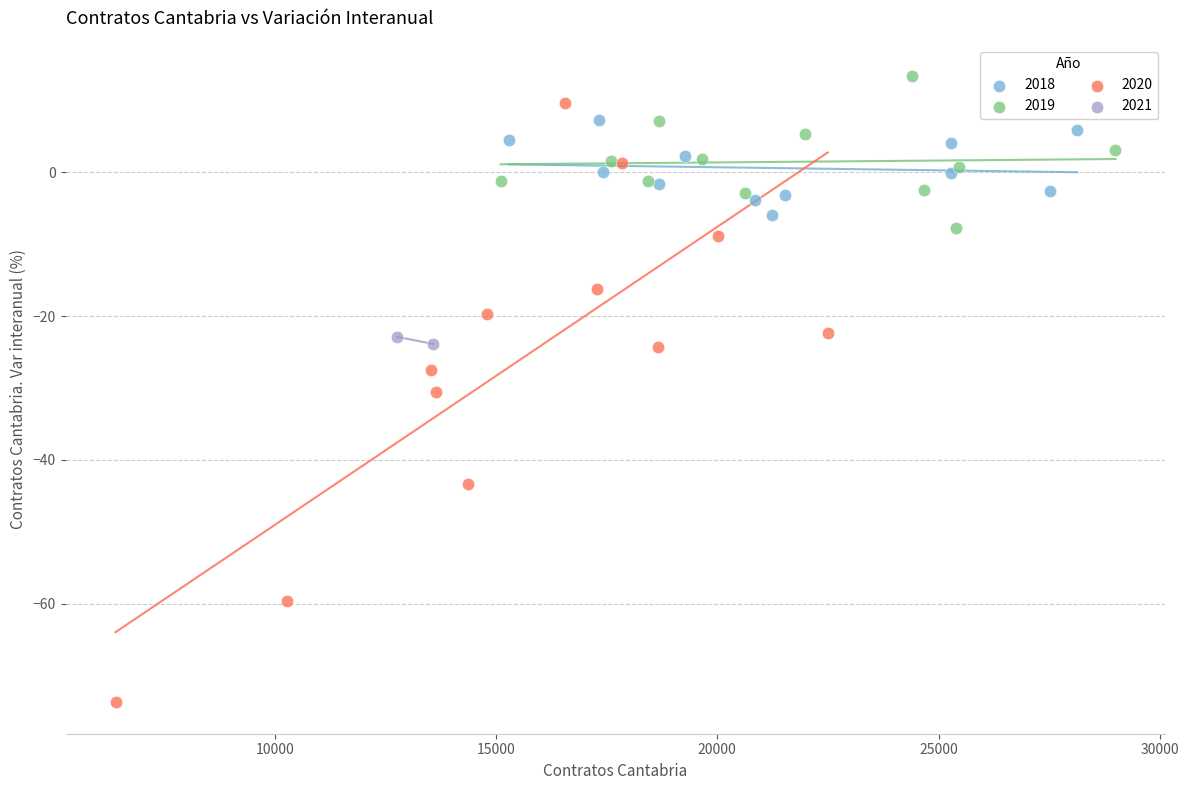

What are all the series names shown in the legend?

2018, 2019, 2020, 2021